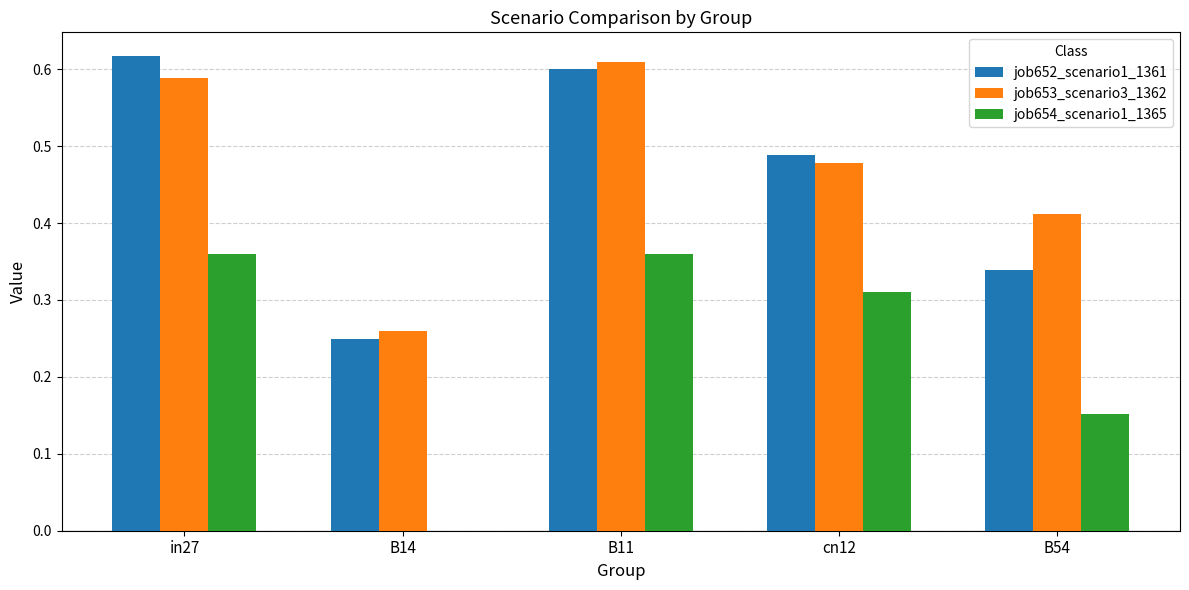

Which series changed the most between in27 and cn12?

job652_scenario1_1361